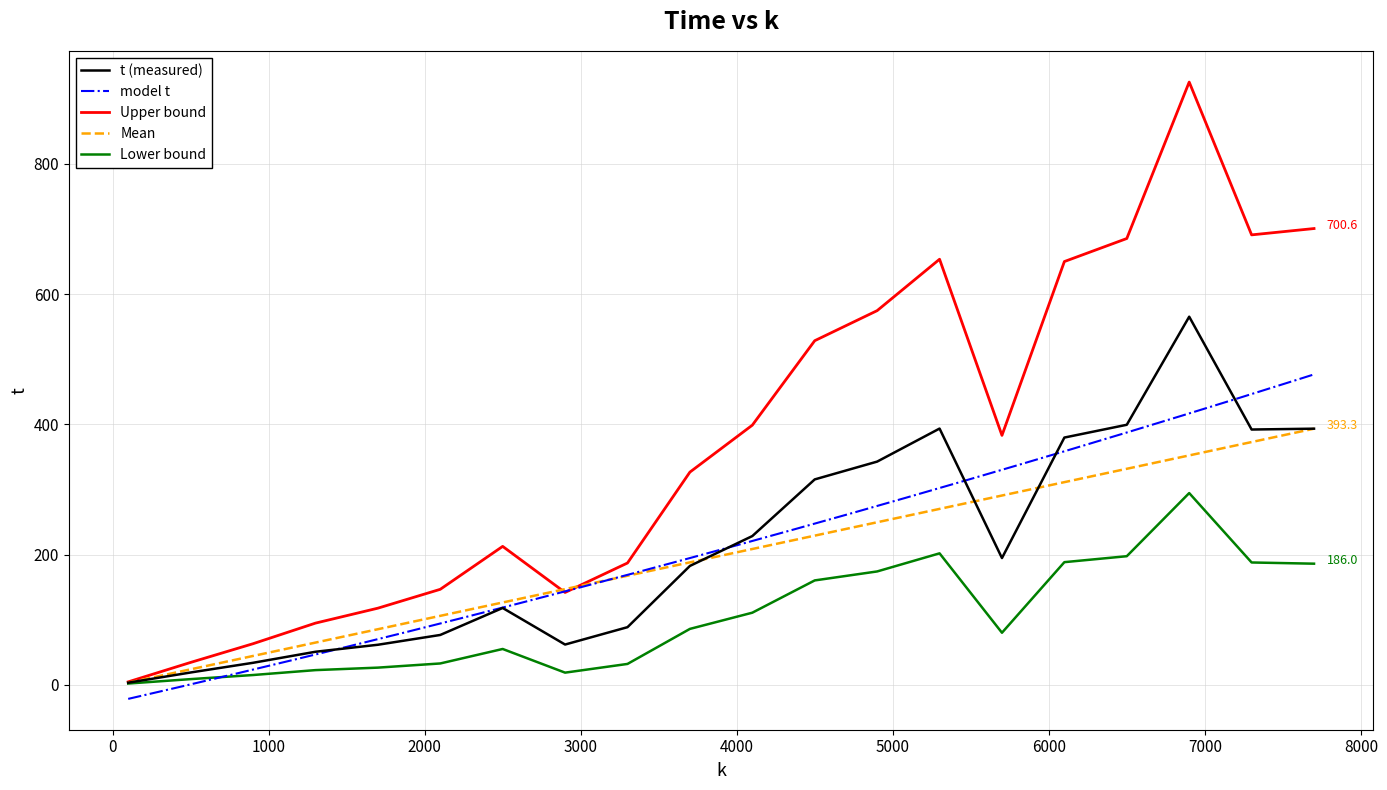

What is the difference between the maximum and minimum values?

562.0